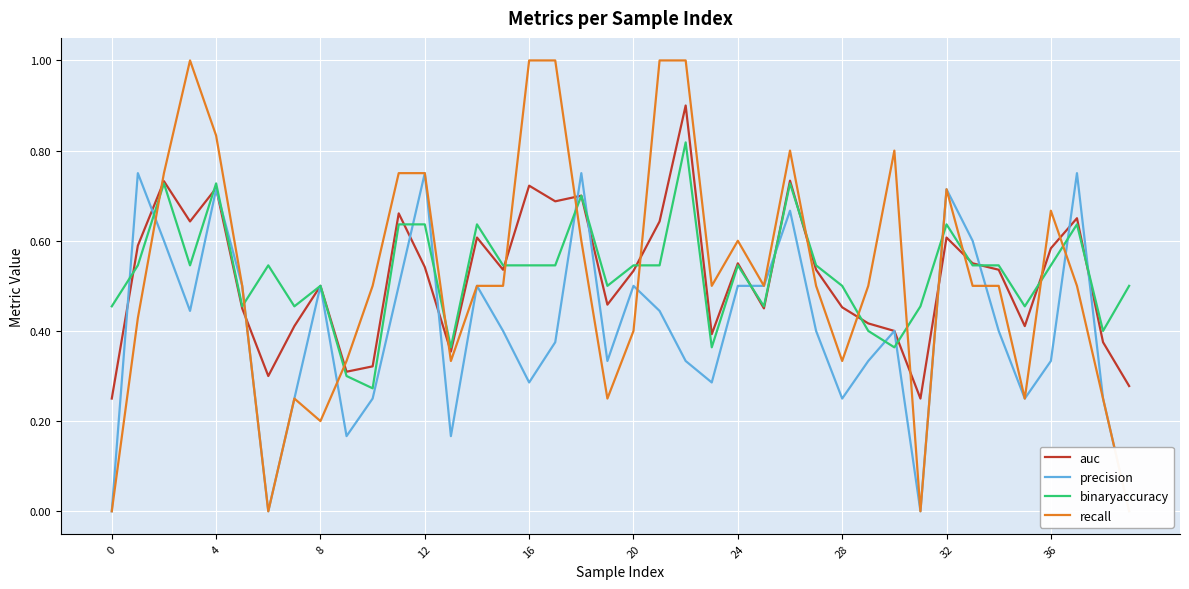

What is the difference between the highest and lowest values at 27?

0.1